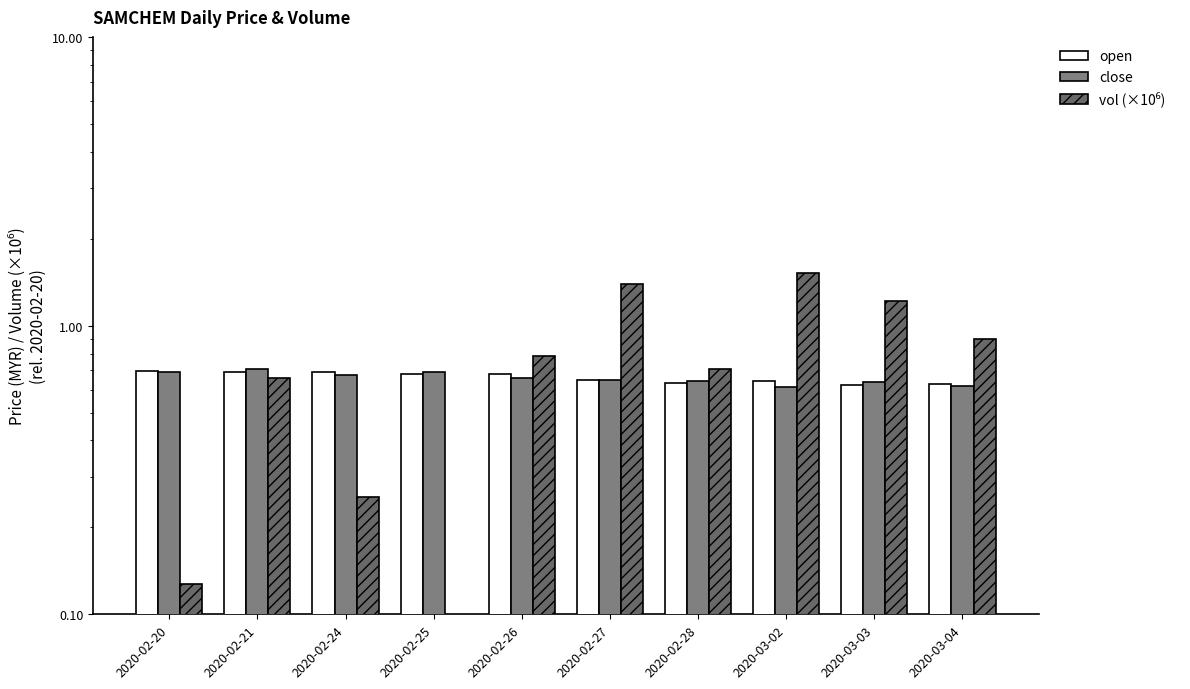

Are the bars horizontal?

No